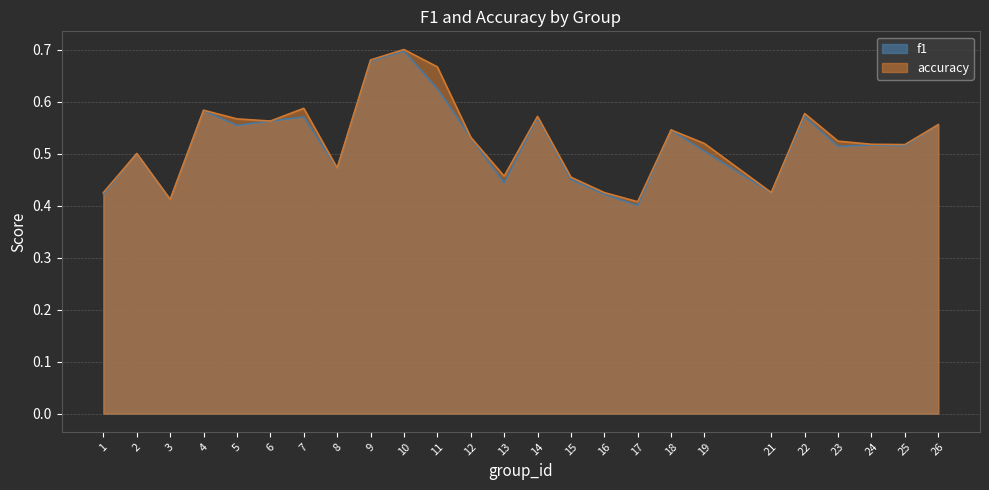

What is the value of the f1 point at the 7th from the left?

0.6